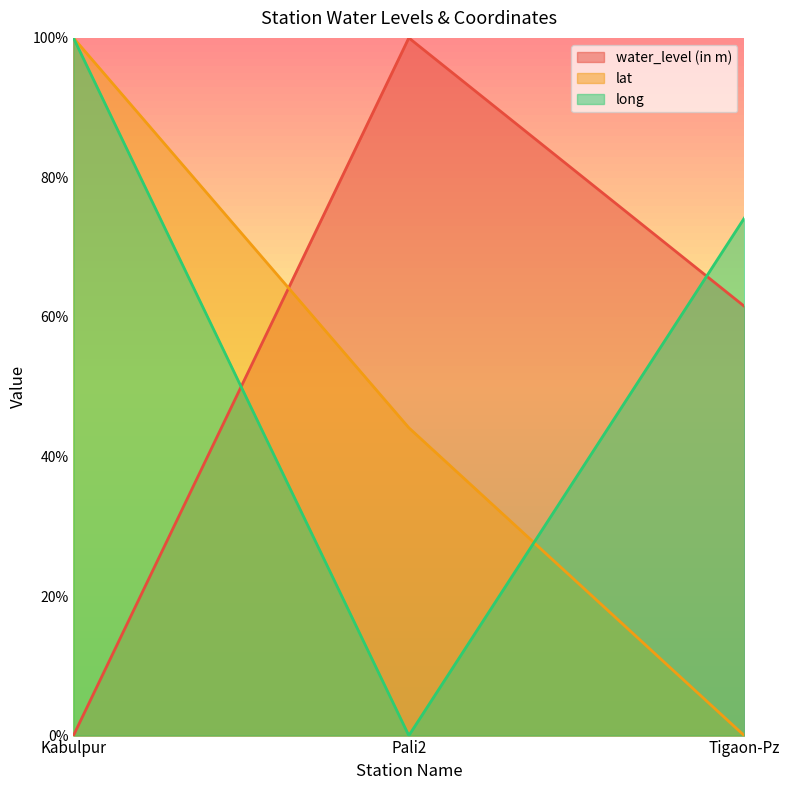

Reading right to left, list all the values displayed in this chart.

water_level (in m): Tigaon-Pz=61.5	Pali2=100.0	Kabulpur=0.0
lat: Tigaon-Pz=0.0	Pali2=44.1	Kabulpur=100.0
long: Tigaon-Pz=74.2	Pali2=0.0	Kabulpur=100.0